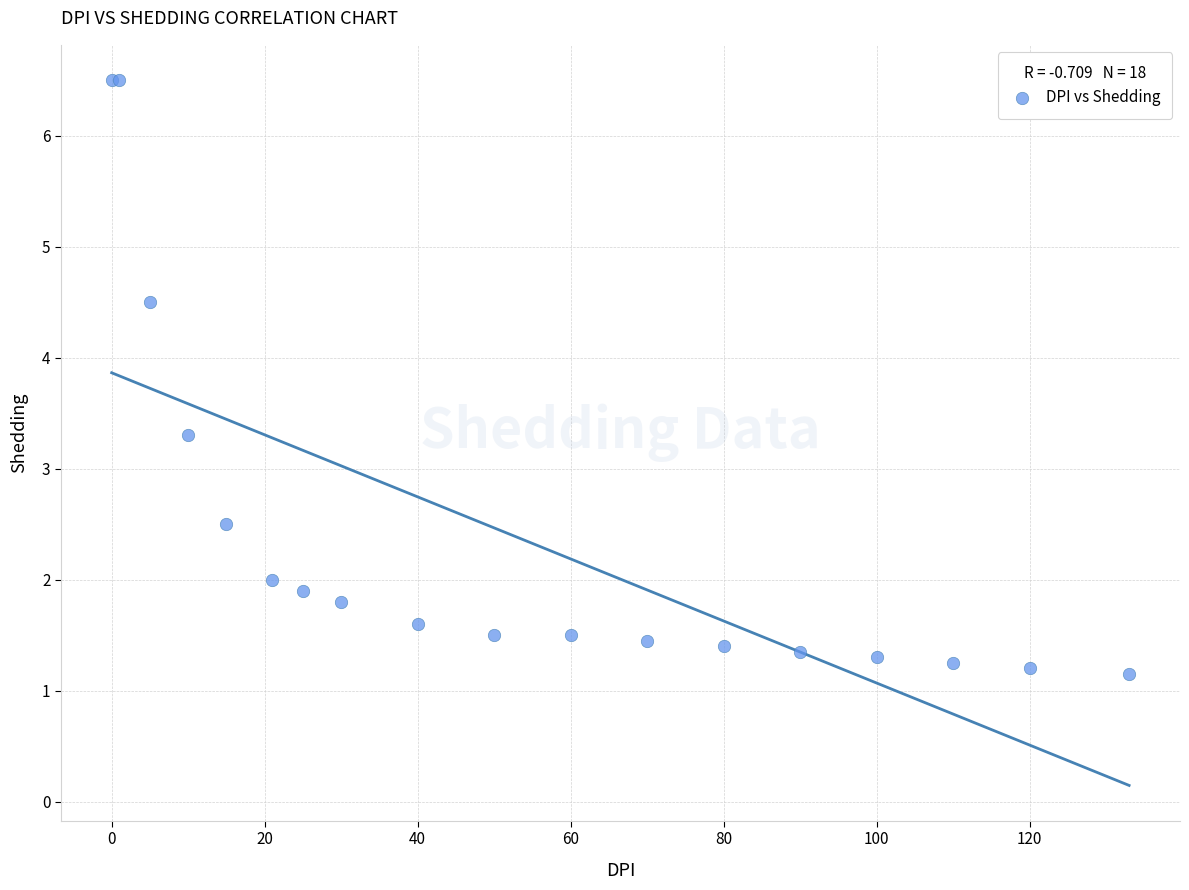

What Y value in the scatter plot is closest to 3?

3.3